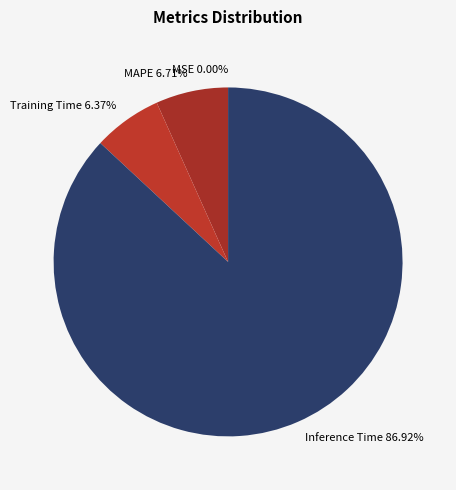

Which has a higher value, Training Time or Inference Time?

Inference Time